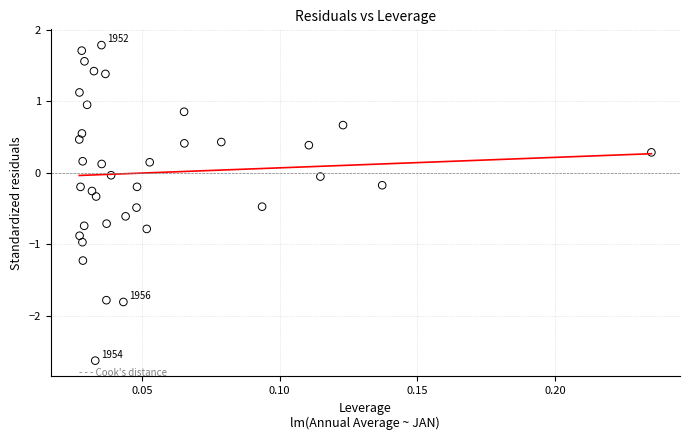

How many data points are displayed?

37